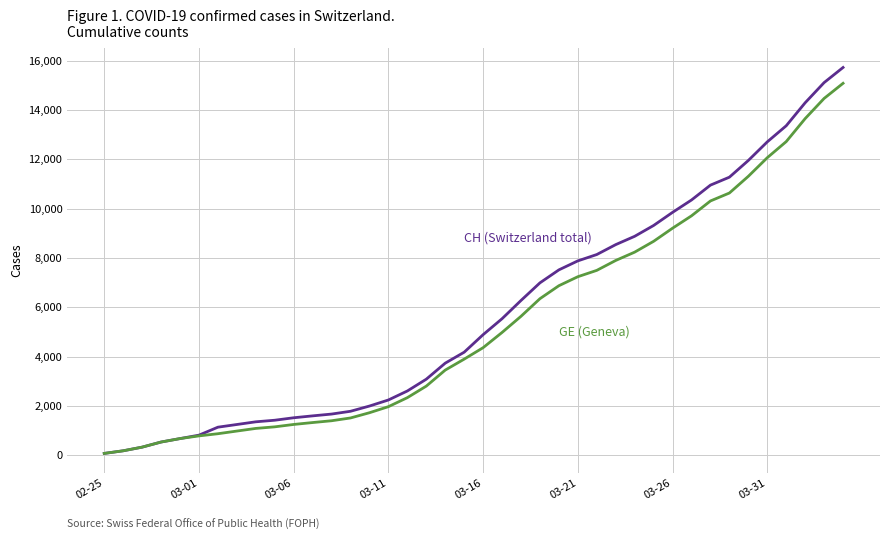

What is the maximum value shown in the chart?

15719